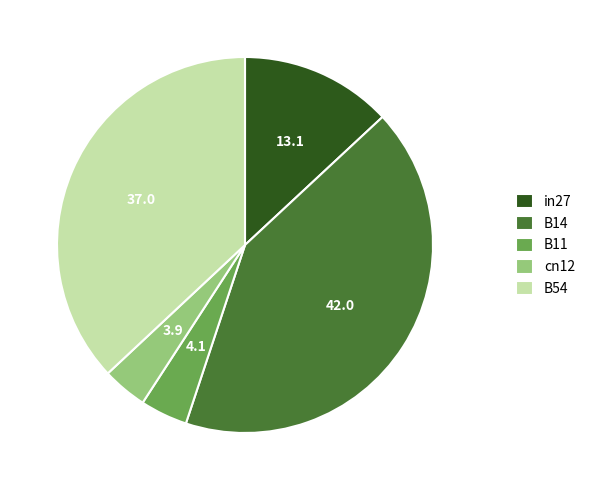

Do B54 and cn12 together represent more than half of the pie?

No